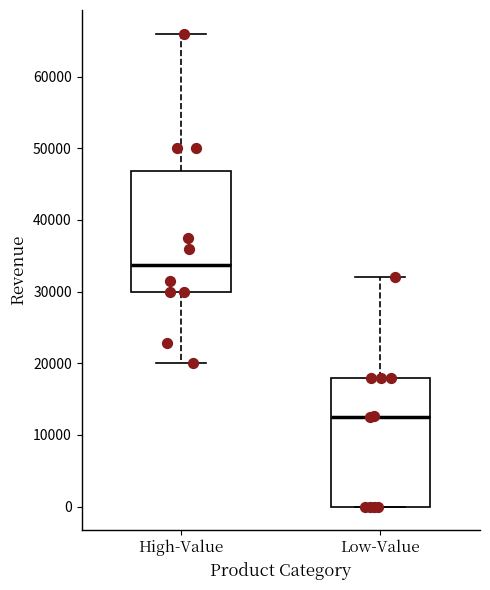

Reading left to right, read every box against the y-axis: the position of its median line, the range the box covers, and the ends of its whiskers. The values are not printed on the chart, so give them approximately, as read against the axis.

High-Value: median 34000, box 30000 to 47000, whiskers 20000 to 66000
Low-Value: median 13000, box 0 to 18000, whiskers 0 to 32000